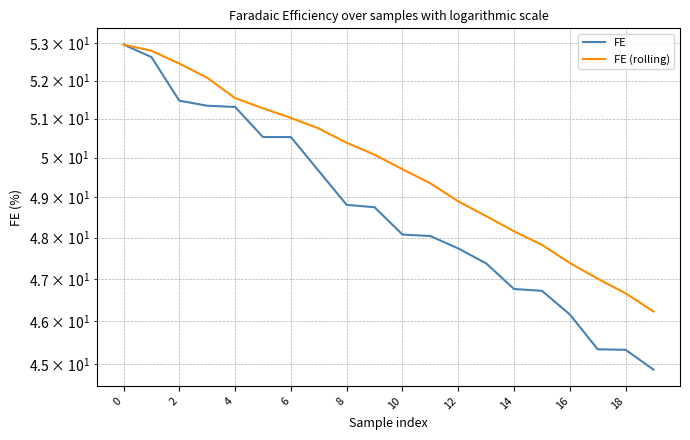

True or false: FE (rolling) and FE intersect in this chart.

False